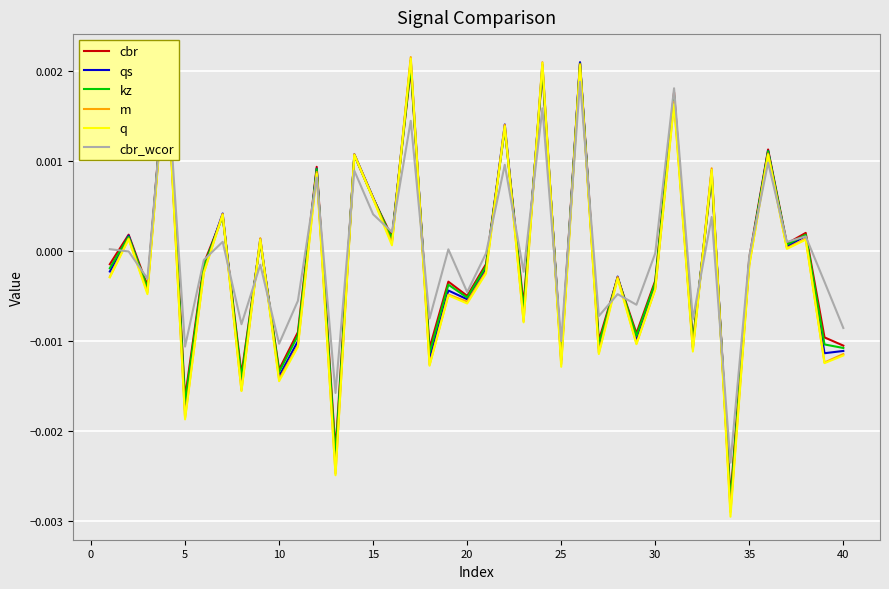

How many values in kz are above zero?

17